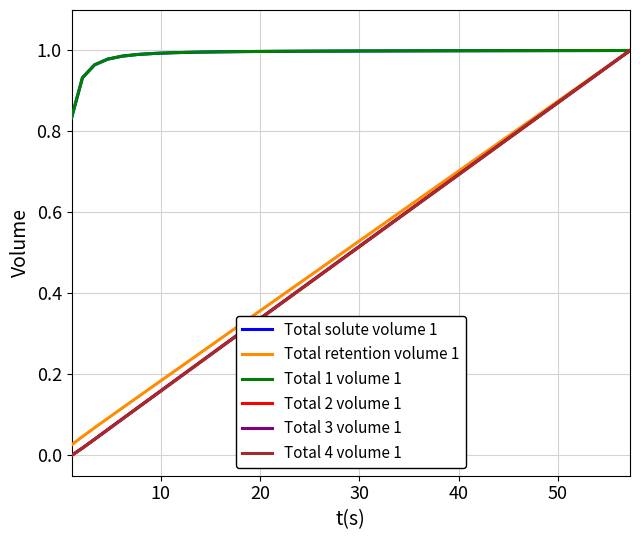

List the series in order of their peak value, highest first.

Total solute volume 1, Total retention volume 1, Total 1 volume 1, Total 2 volume 1, Total 3 volume 1, Total 4 volume 1